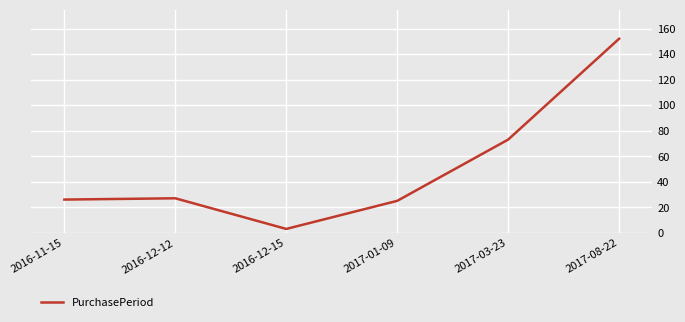

Where is the first local minimum?

2016-12-15